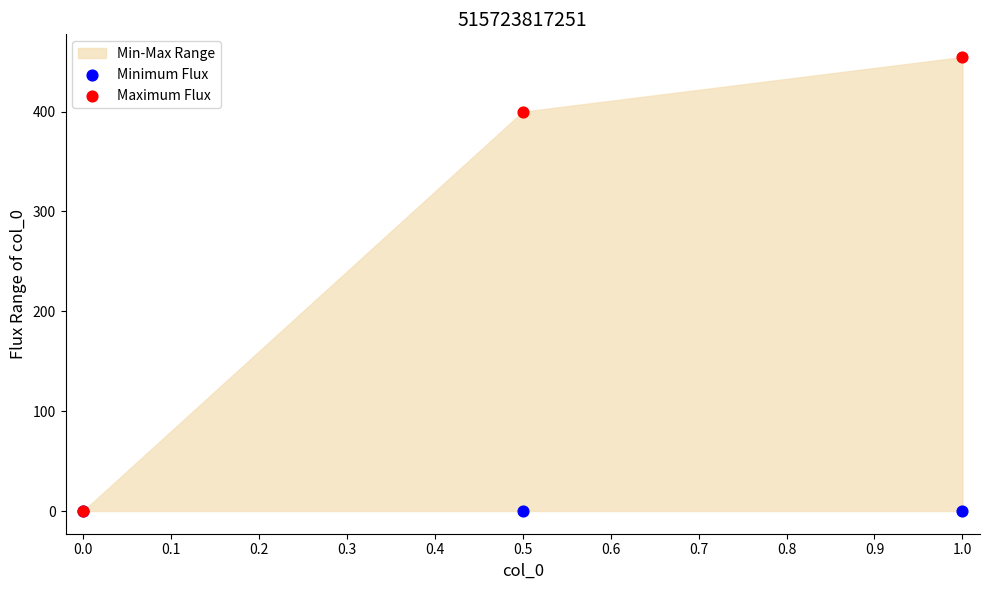

Which series contains the highest Y value?

Maximum Flux